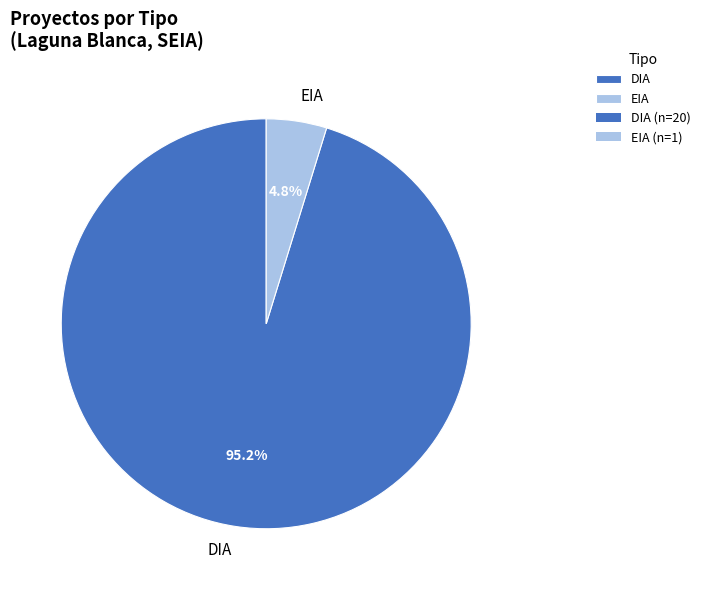

What percentage is NOT represented by DIA?

4.8%